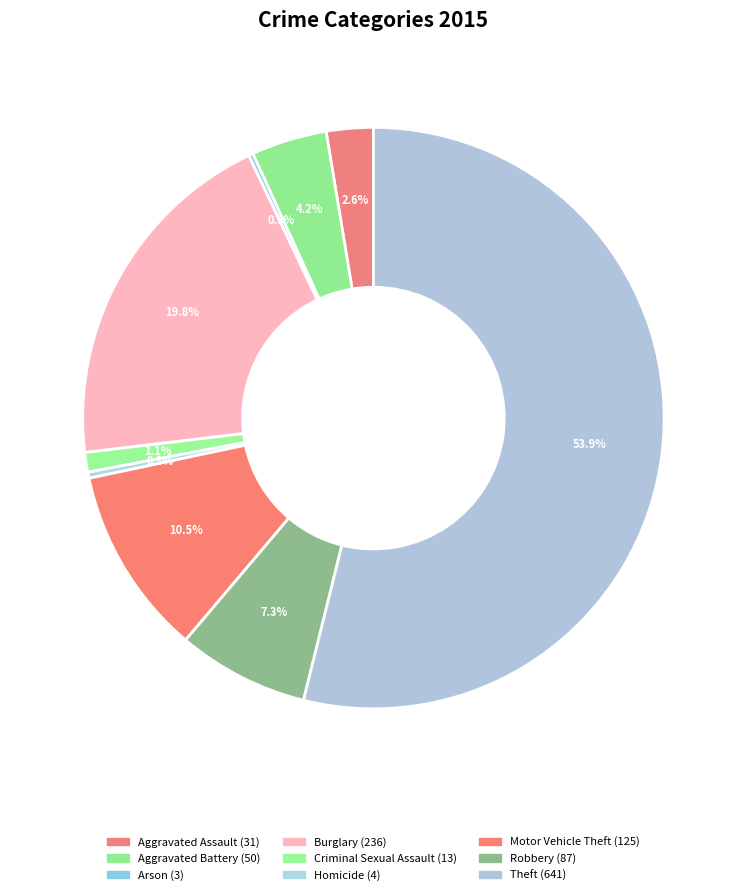

What portion of the pie excludes Motor Vehicle Theft?

89.5%